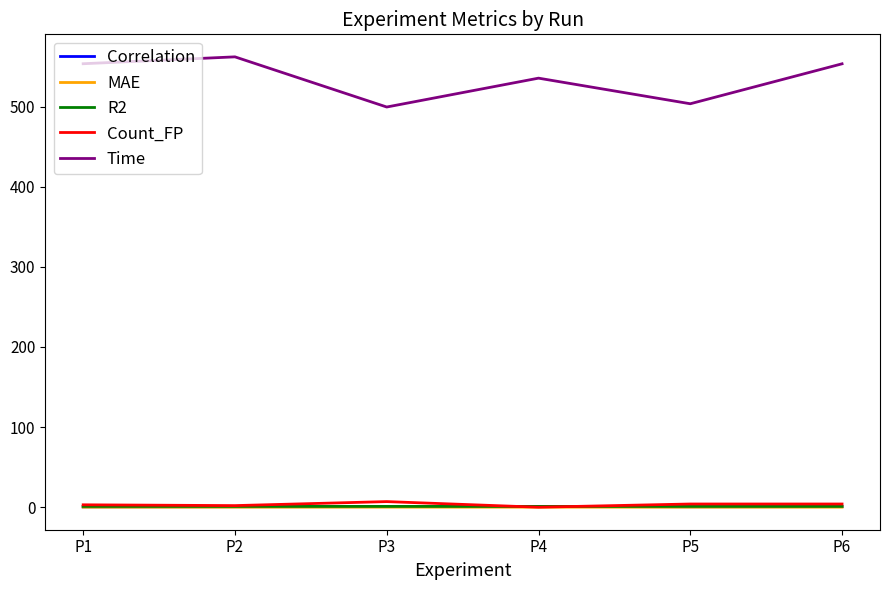

What is the sum of all Correlation values?

4.0